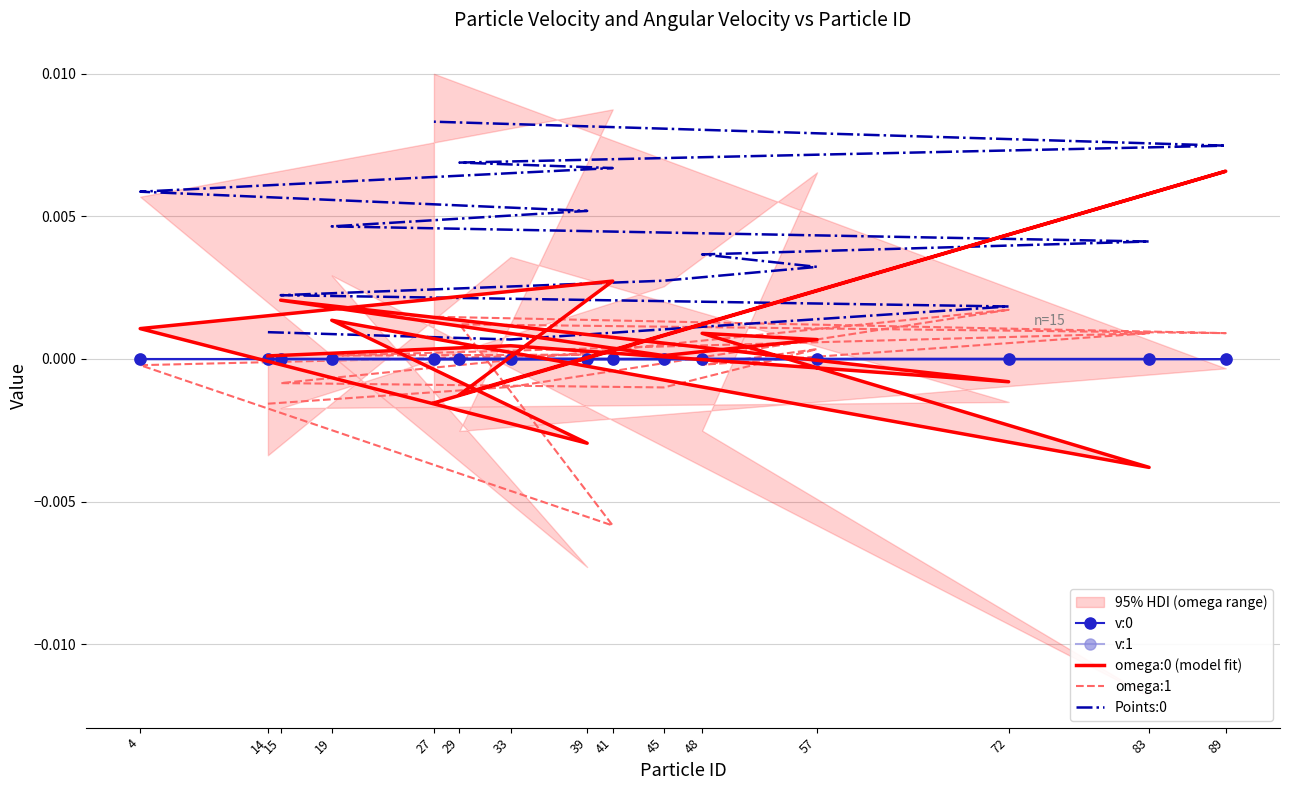

Rank the series at 33 from lowest to highest value.

omega:1, v:1, v:0, omega:0 (model fit), Points:0